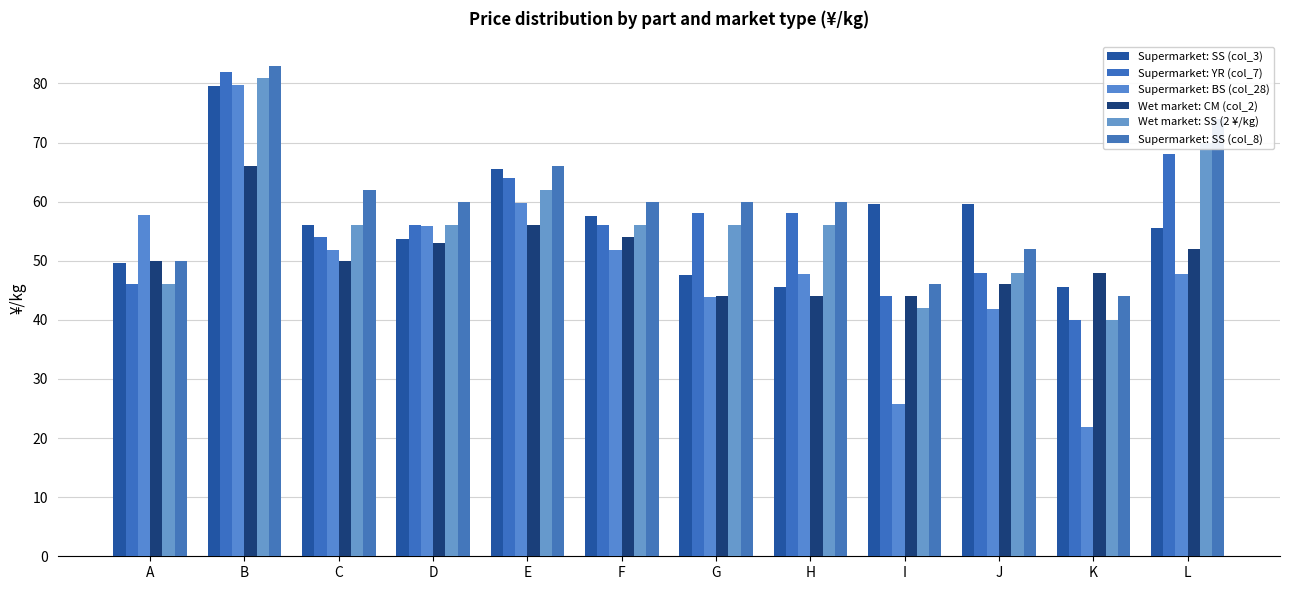

Which has a higher value, K or L?

L